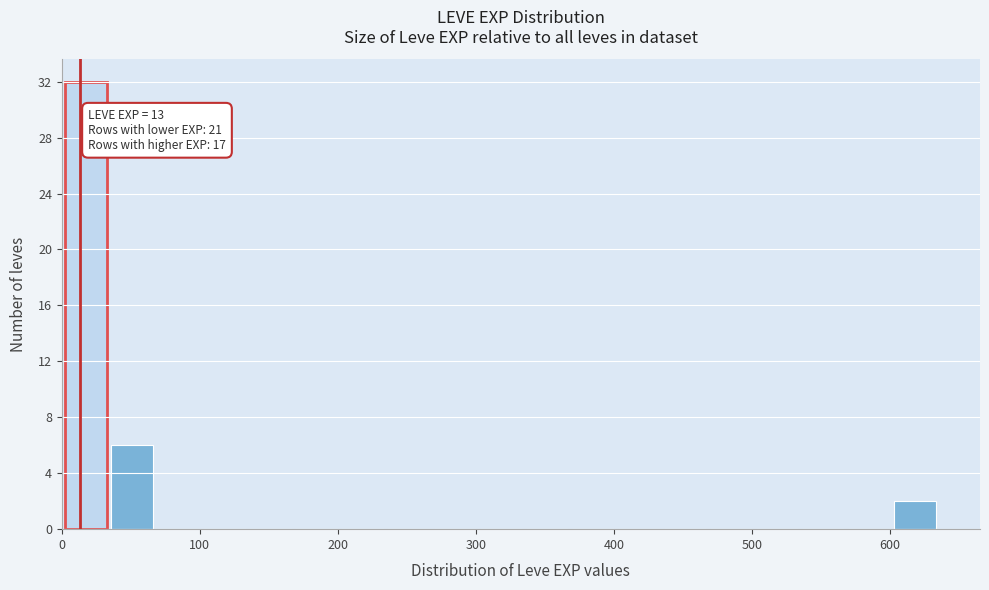

Read against the x-axis, roughly where is the centre of the tallest bar?

20